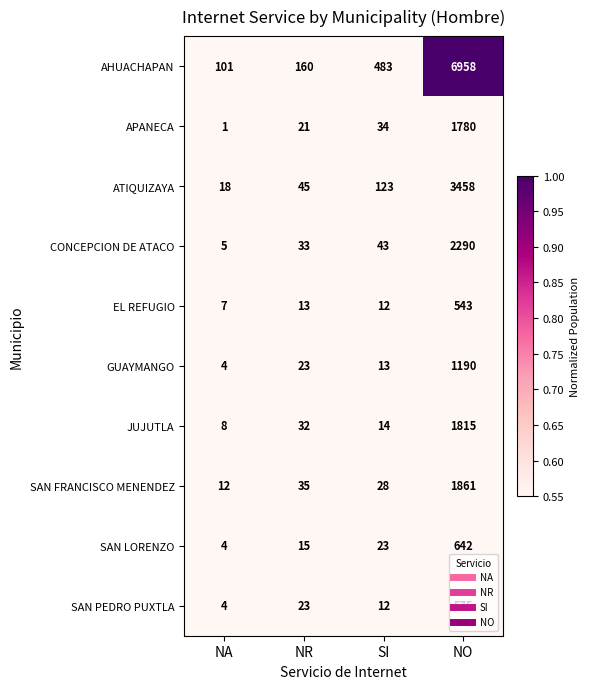

Rank the categories by SAN PEDRO PUXTLA value from lowest to highest.

NA, SI, NR, NO